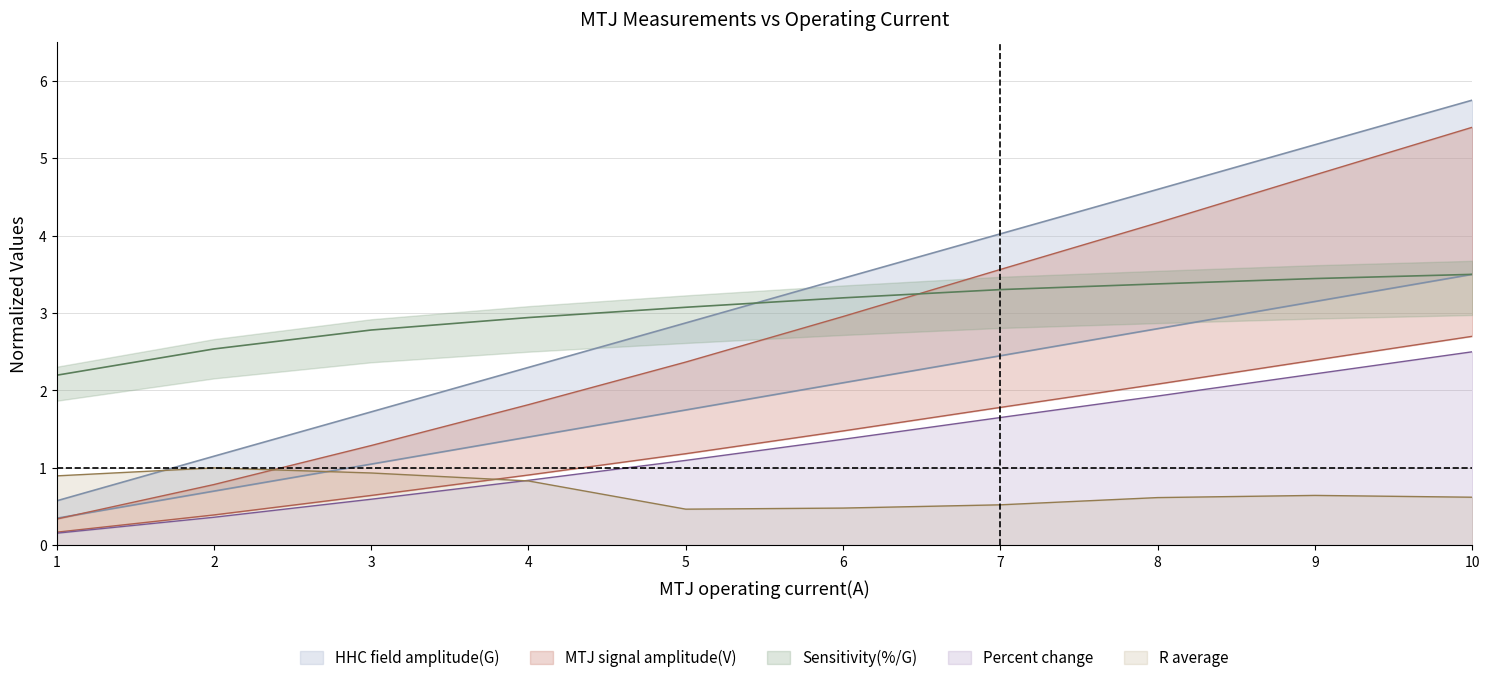

What is the sum of the Percent change values at 8 and 7?

3.6